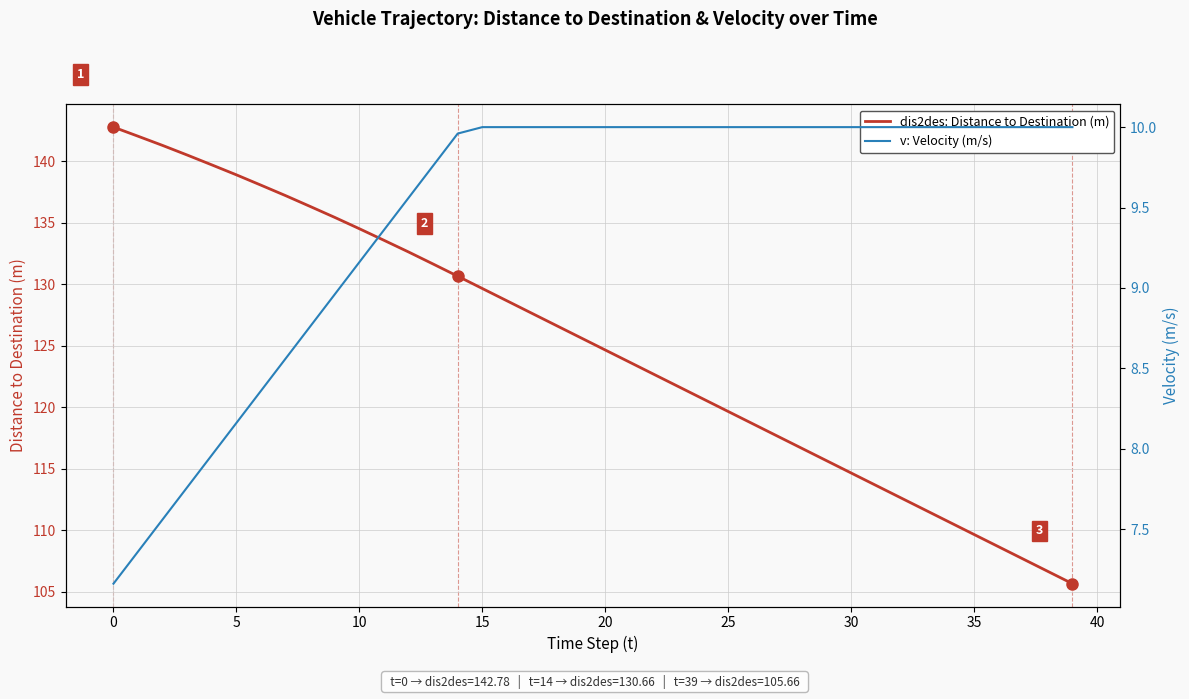

Is it true that dis2des: Distance to Destination (m) equals 66.8 at 25?

False